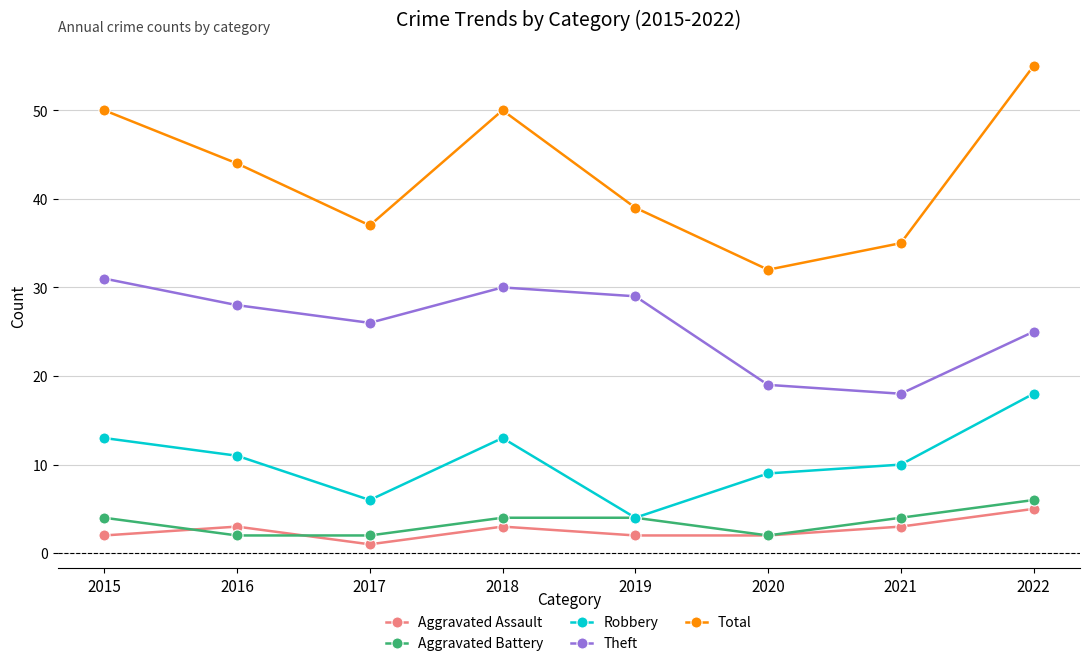

After their last crossing, which series has the higher values: Aggravated Assault or Aggravated Battery?

Aggravated Battery